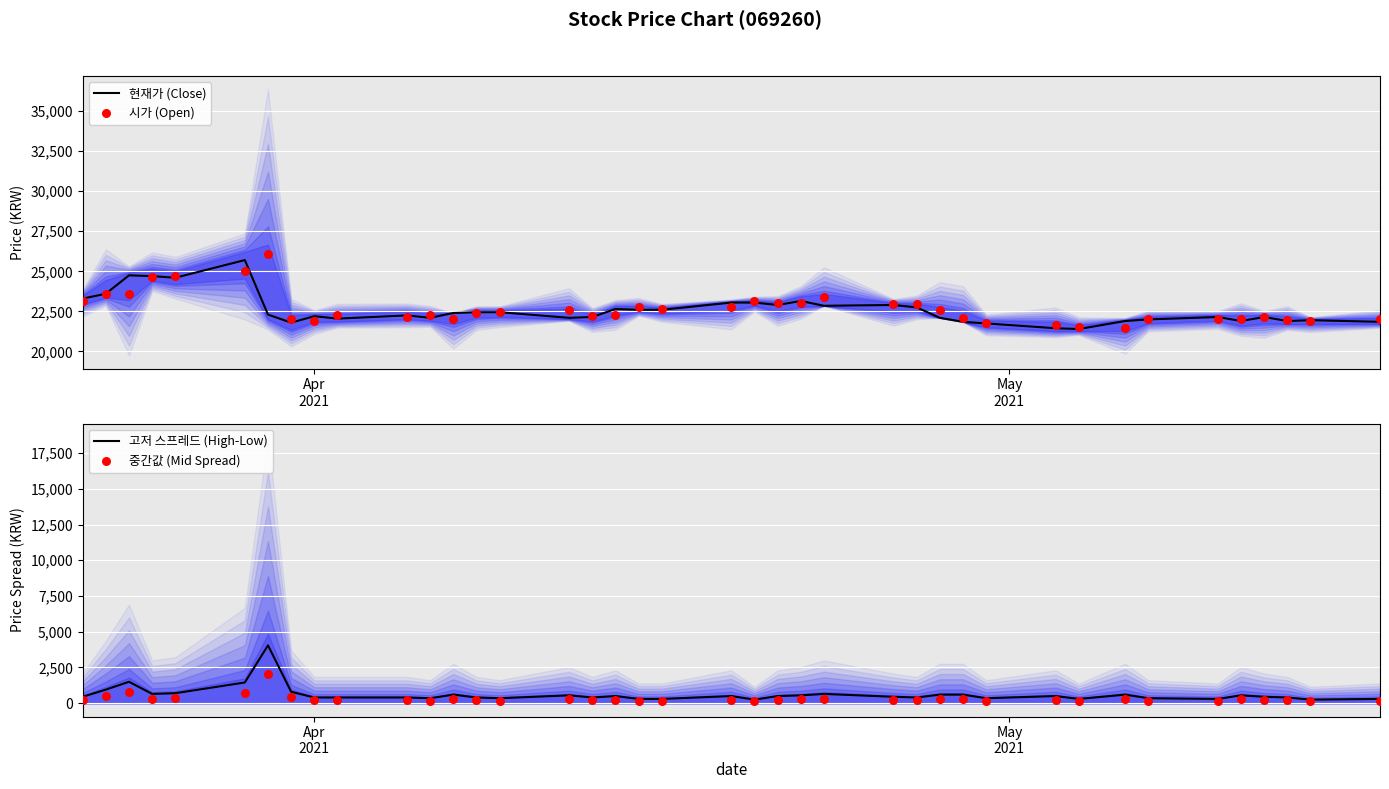

Which series reaches the minimum Y coordinate?

중간값 (Mid Spread)